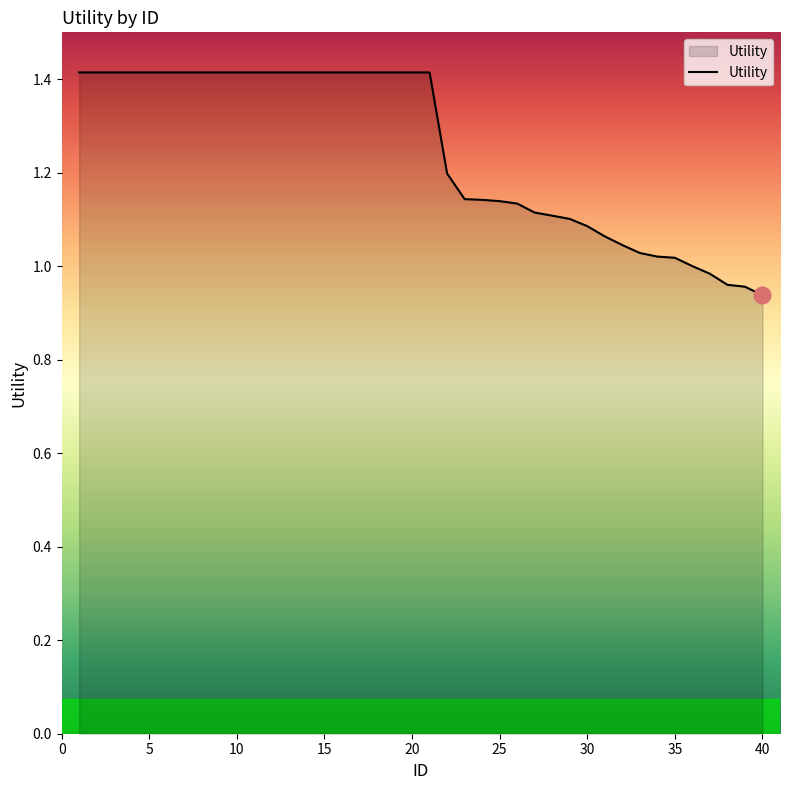

What is the maximum value shown in the chart?

1.4